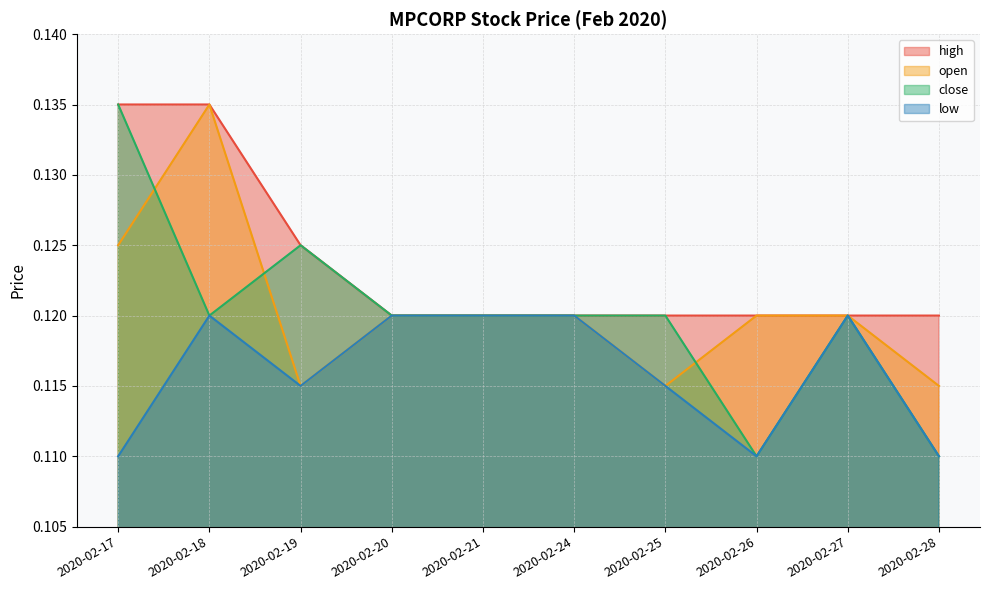

The low series shows 0.1 at 2020-02-20. True or false?

False